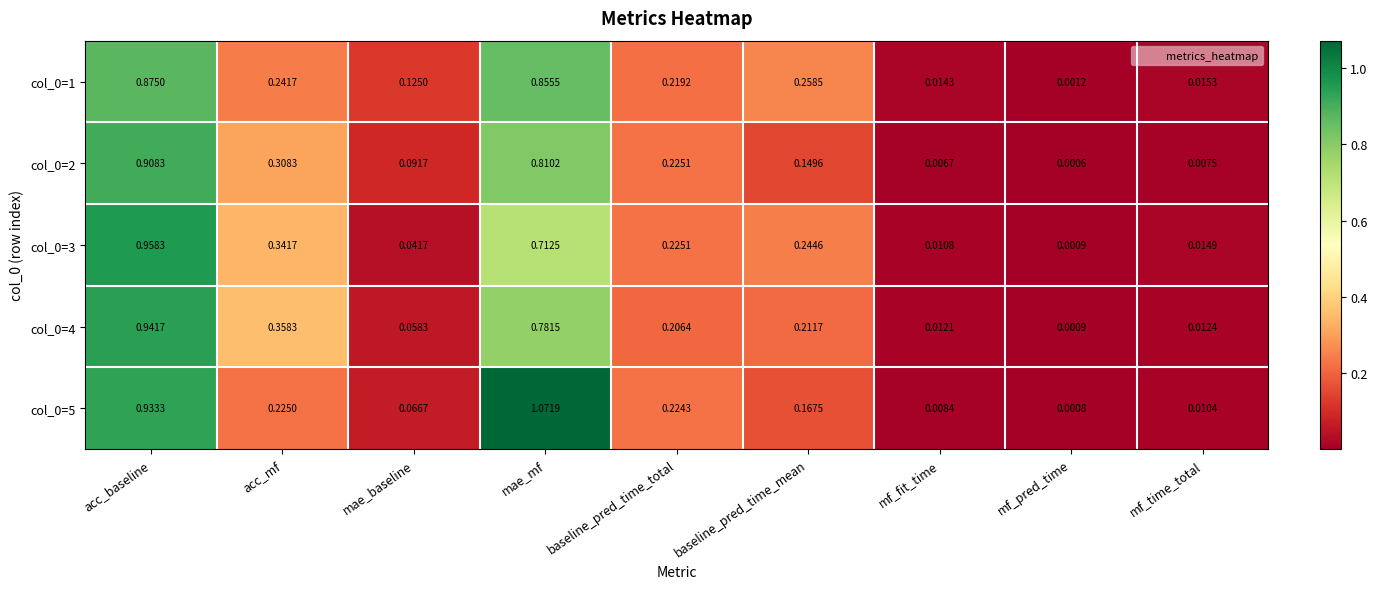

Which category has the highest value in the col_0=5 series?

mae_mf